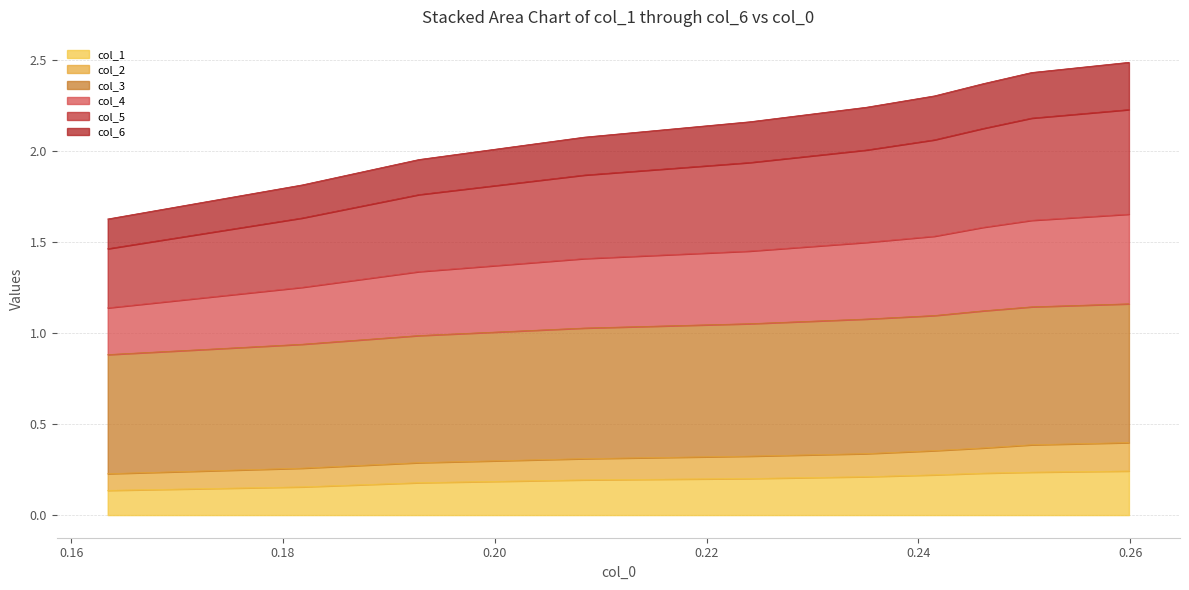

What is the sum of all col_1 values?

2.0